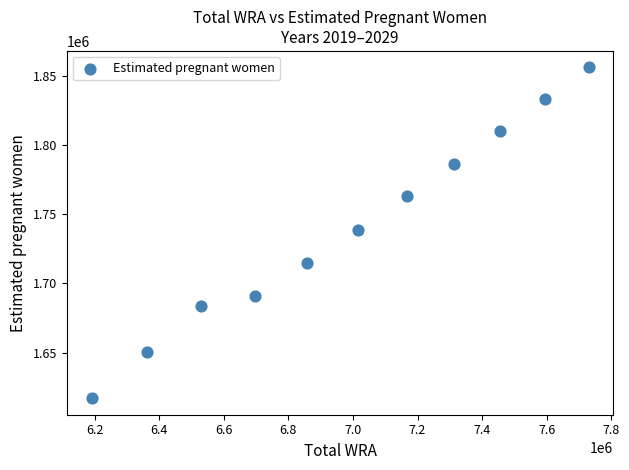

What is the range of Y values (max minus min)?

239389.0